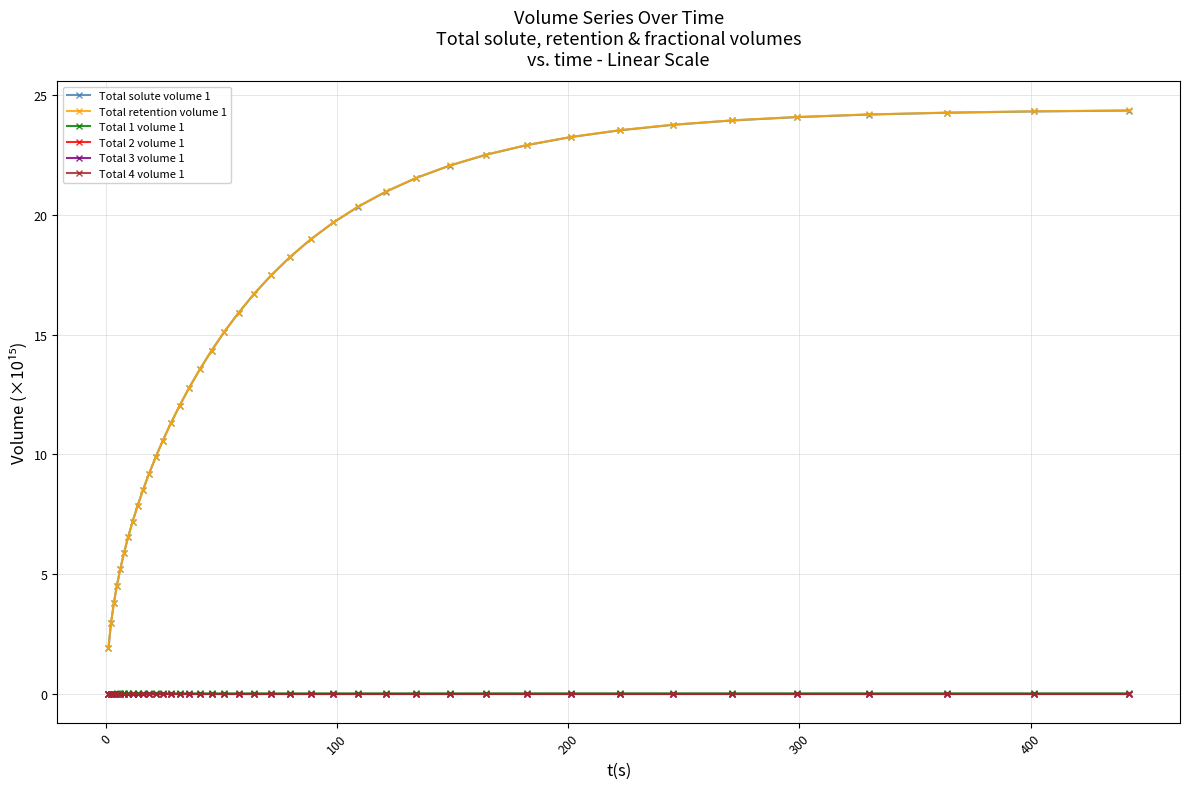

At how many categories does at least one series exceed 4?

37